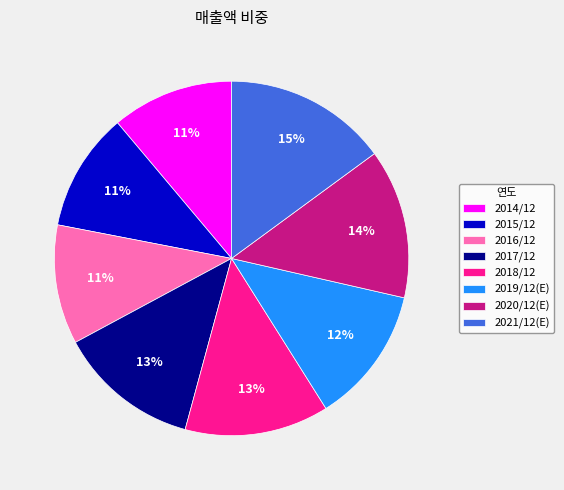

What is the largest slice in the pie chart?

2021/12(E)